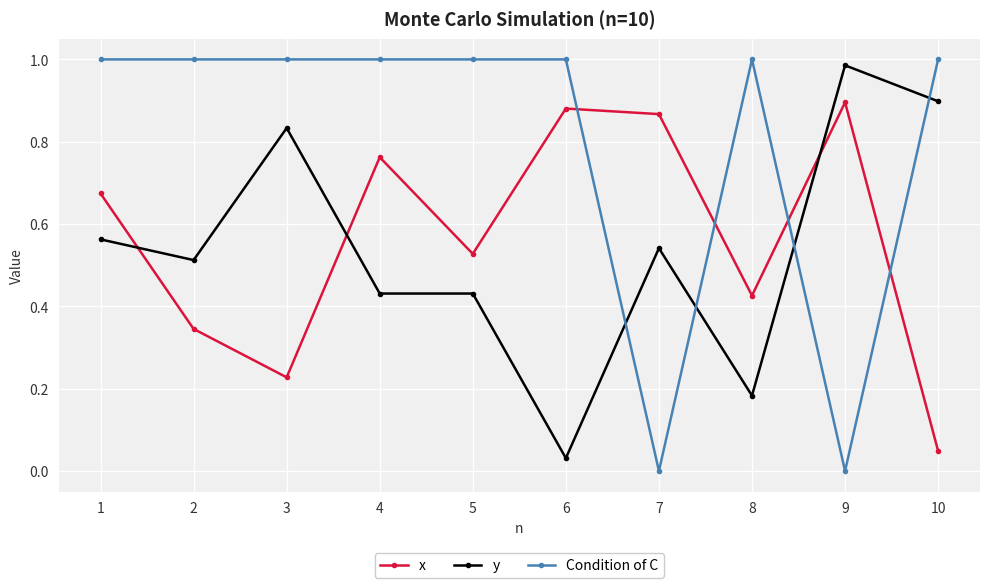

Rank the series at 6 from lowest to highest value.

y, x, Condition of C